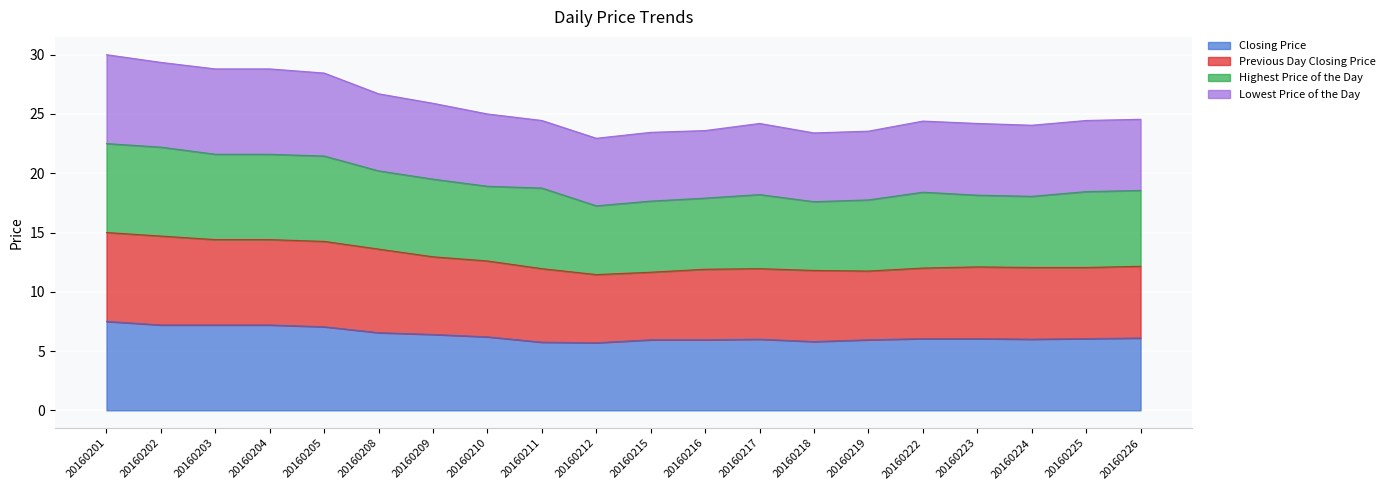

At which category is the sum across all series the highest?

20160201